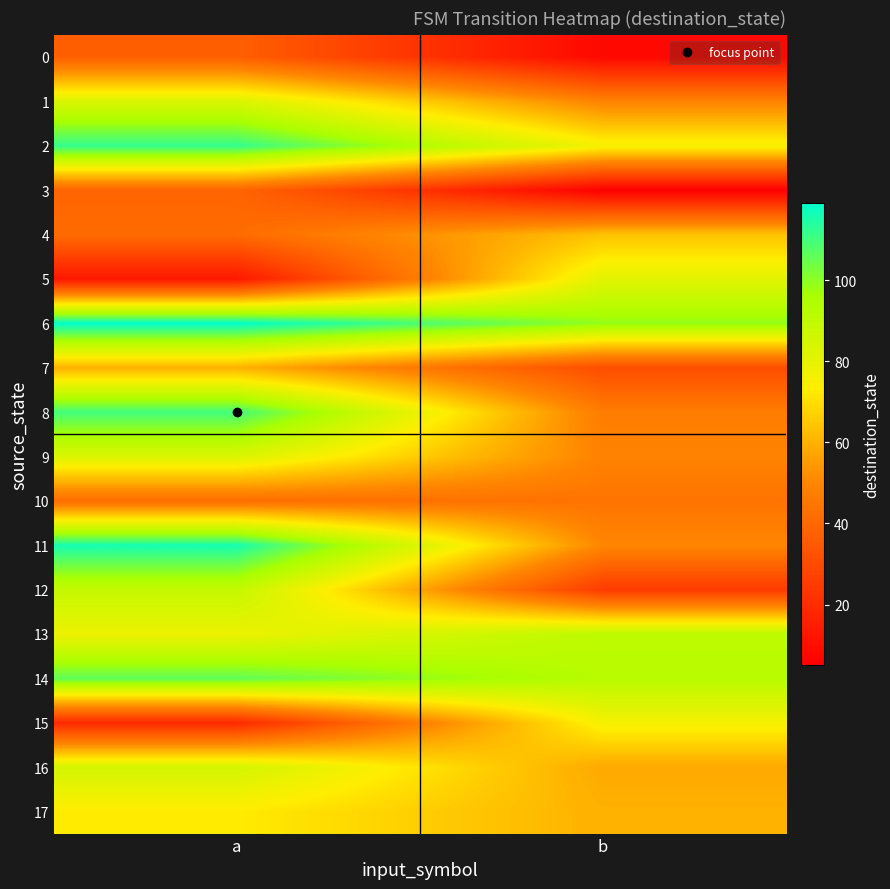

Reading left to right, extract all data points from this chart.

0: a=37	b=8
1: a=83	b=49
2: a=112	b=76
3: a=39	b=5
4: a=41	b=64
5: a=13	b=81
6: a=119	b=99
7: a=60	b=31
8: a=110	b=47
9: a=83	b=49
10: a=42	b=44
11: a=116	b=50
12: a=89	b=25
13: a=78	b=91
14: a=106	b=92
15: a=19	b=76
16: a=85	b=58
17: a=73	b=60